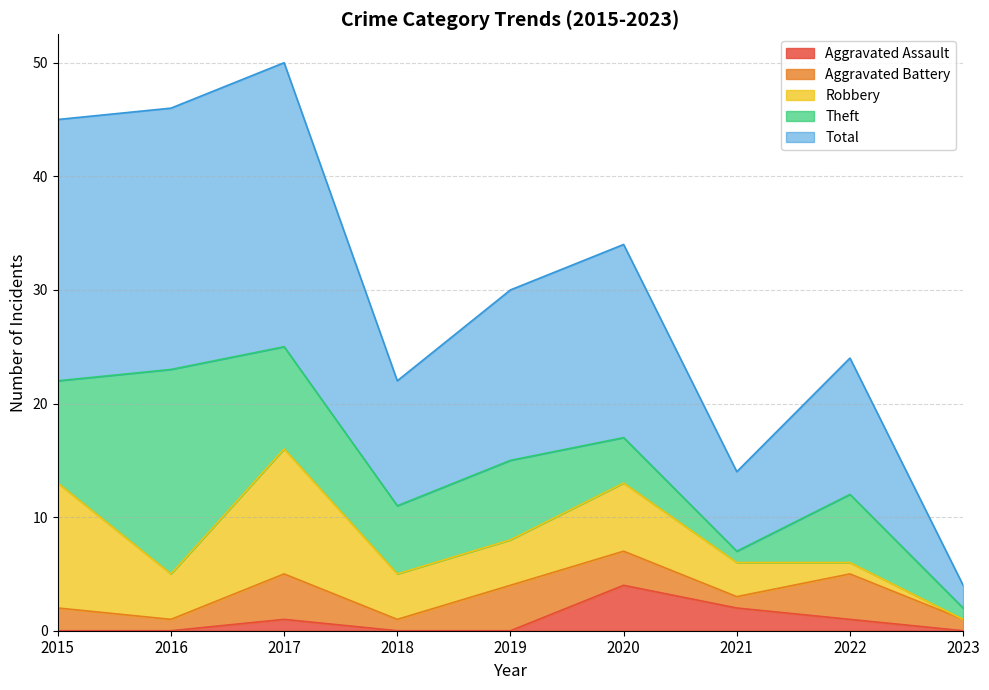

Between 2021 and 2017, which is larger?

2021